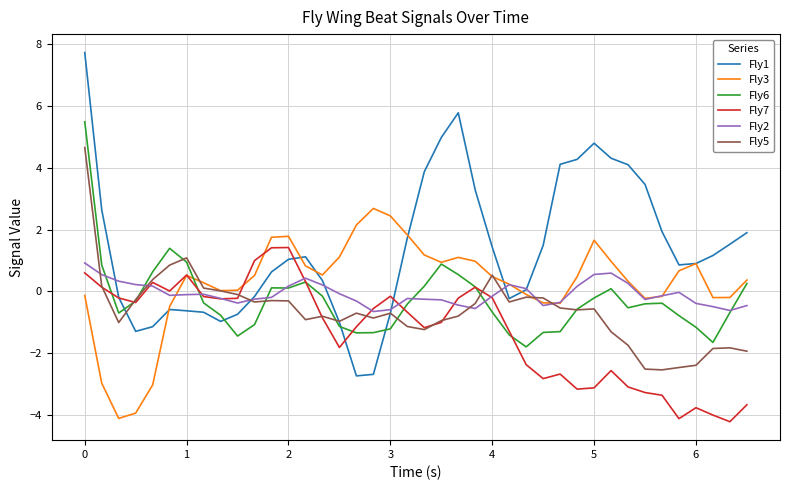

In Fly1, how many points are lower than both neighbors (excluding endpoints)?

5